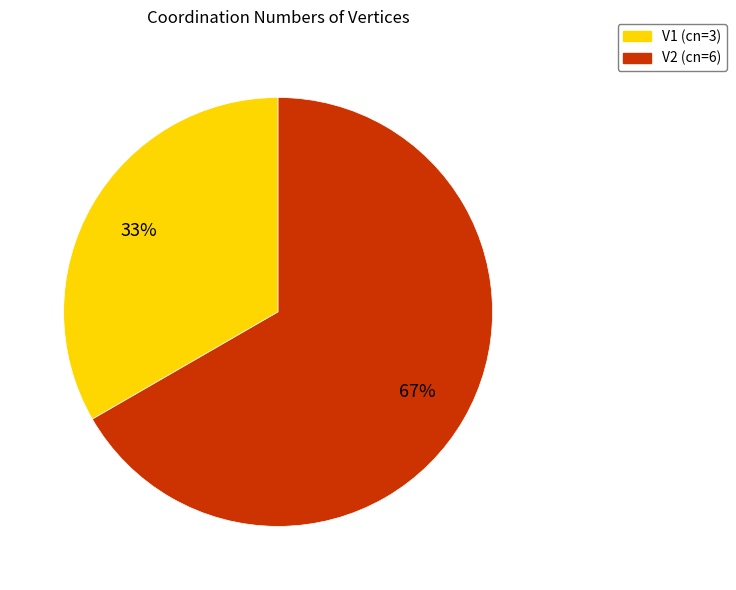

Do V1 and V2 together represent more than half of the pie?

Yes